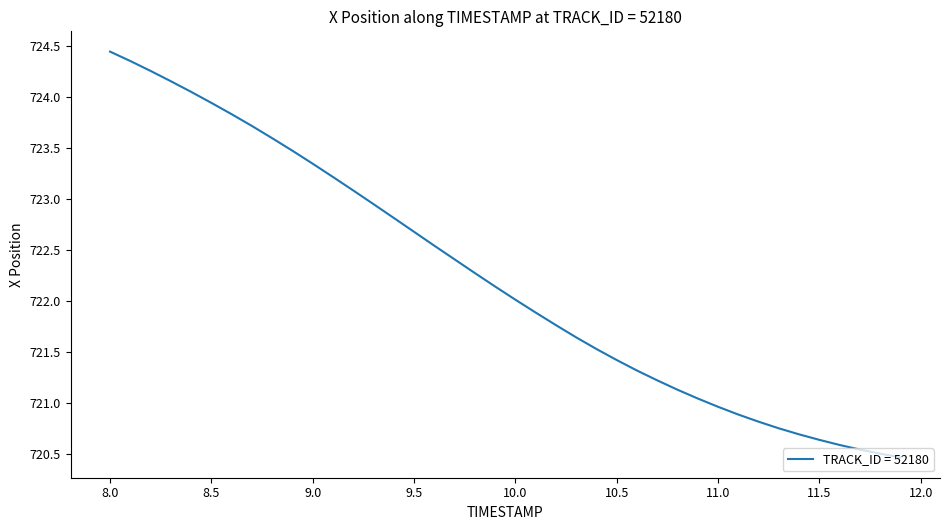

What is the minimum value shown in the chart?

720.5